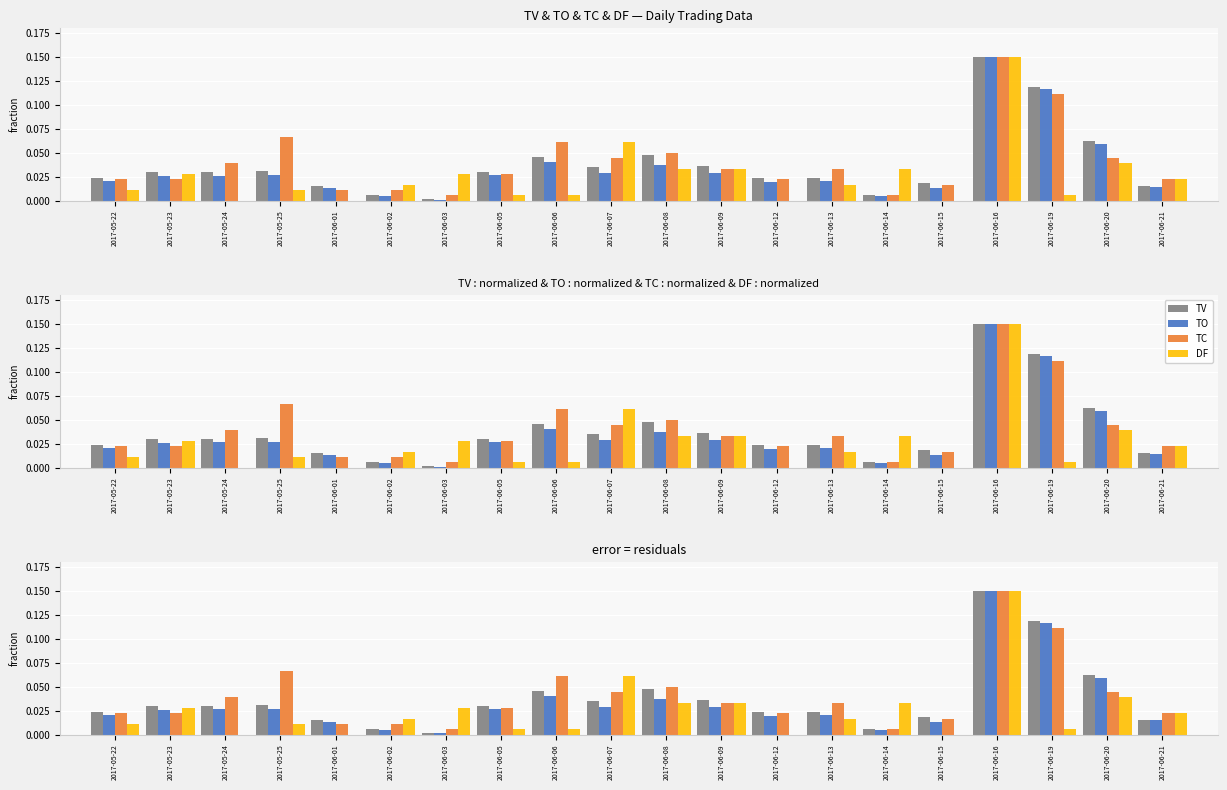

Reading left to right, list all the values displayed in this chart.

TV: 0.0	0.0	0.0	0.0	0.0	0.0	0.0	0.0	0.0	0.0	0.0	0.0	0.0	0.0	0.0	0.0	0.1	0.1	0.1	0.0
TO: 0.0	0.0	0.0	0.0	0.0	0.0	0.0	0.0	0.0	0.0	0.0	0.0	0.0	0.0	0.0	0.0	0.1	0.1	0.1	0.0
TC: 0.0	0.0	0.0	0.1	0.0	0.0	0.0	0.0	0.1	0.0	0.0	0.0	0.0	0.0	0.0	0.0	0.1	0.1	0.0	0.0
DF: 0.0	0.0	0.0	0.0	0.0	0.0	0.0	0.0	0.0	0.1	0.0	0.0	0.0	0.0	0.0	0.0	0.1	0.0	0.0	0.0